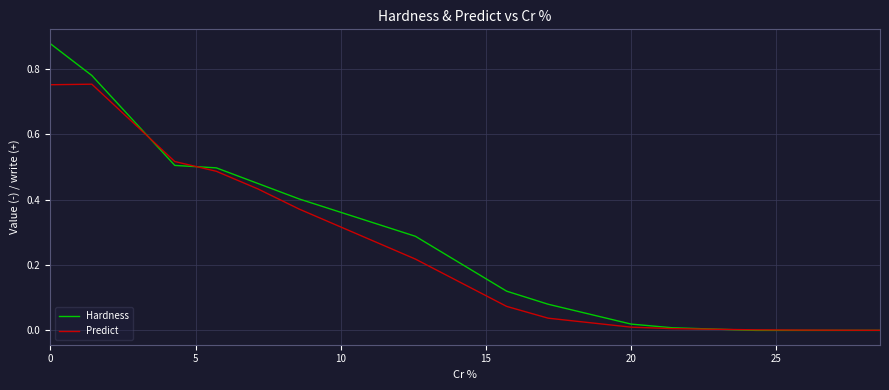

What are all the series names shown in the legend?

Hardness, Predict